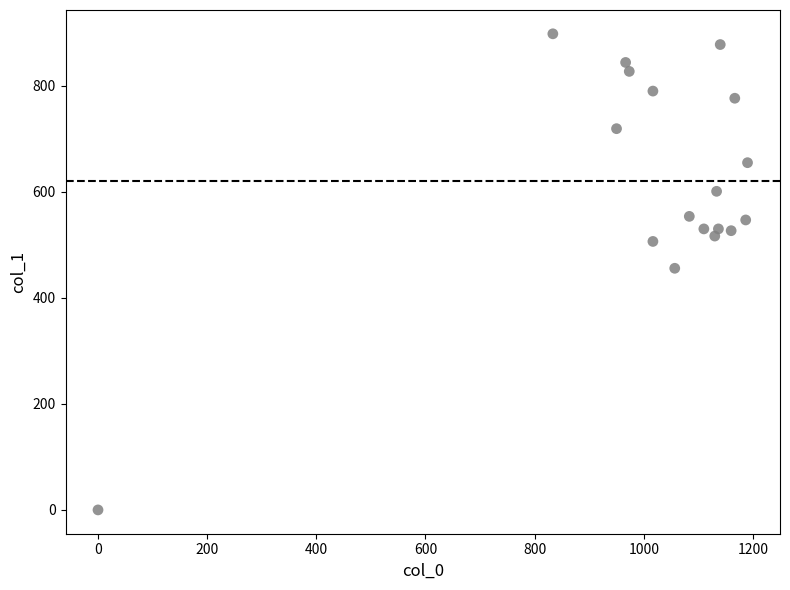

What is the range of X values (max minus min)?

1190.0